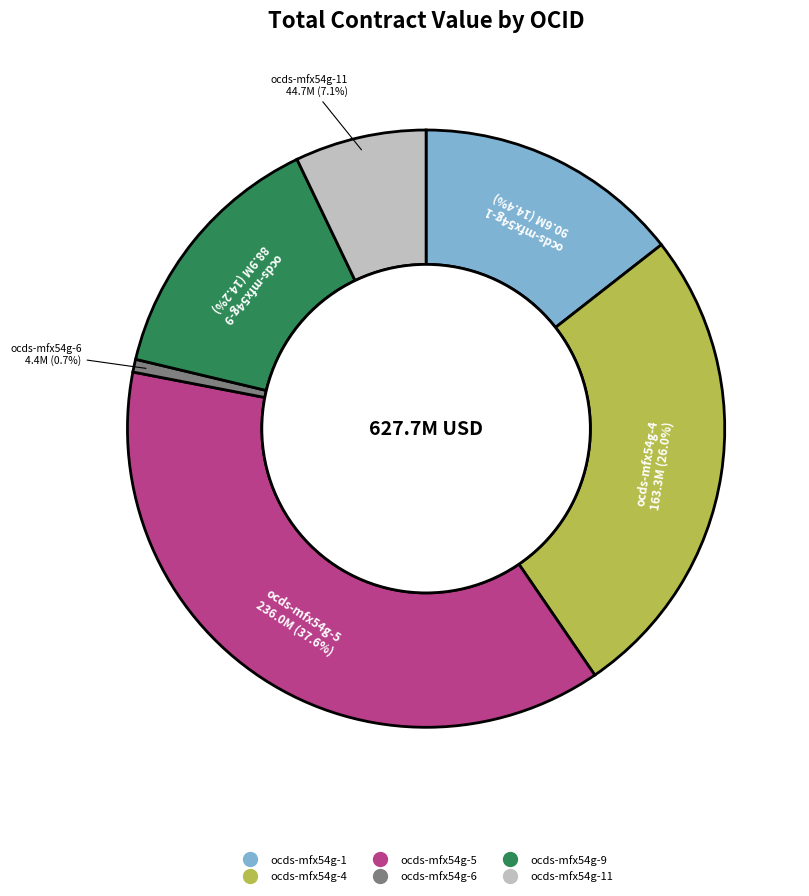

Is there any slice that represents more than half of the pie?

No